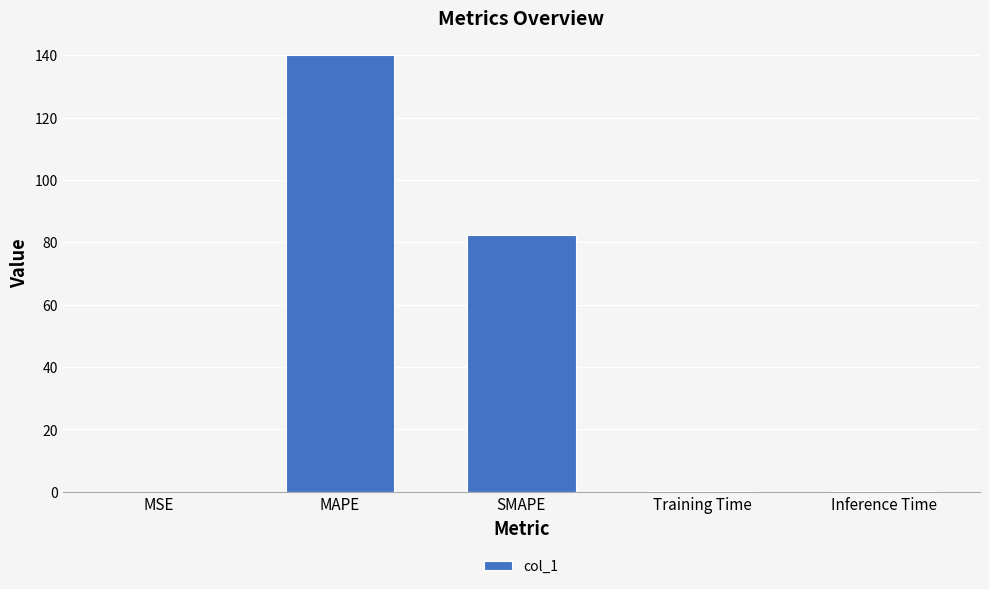

What is the maximum value shown in the chart?

140.2